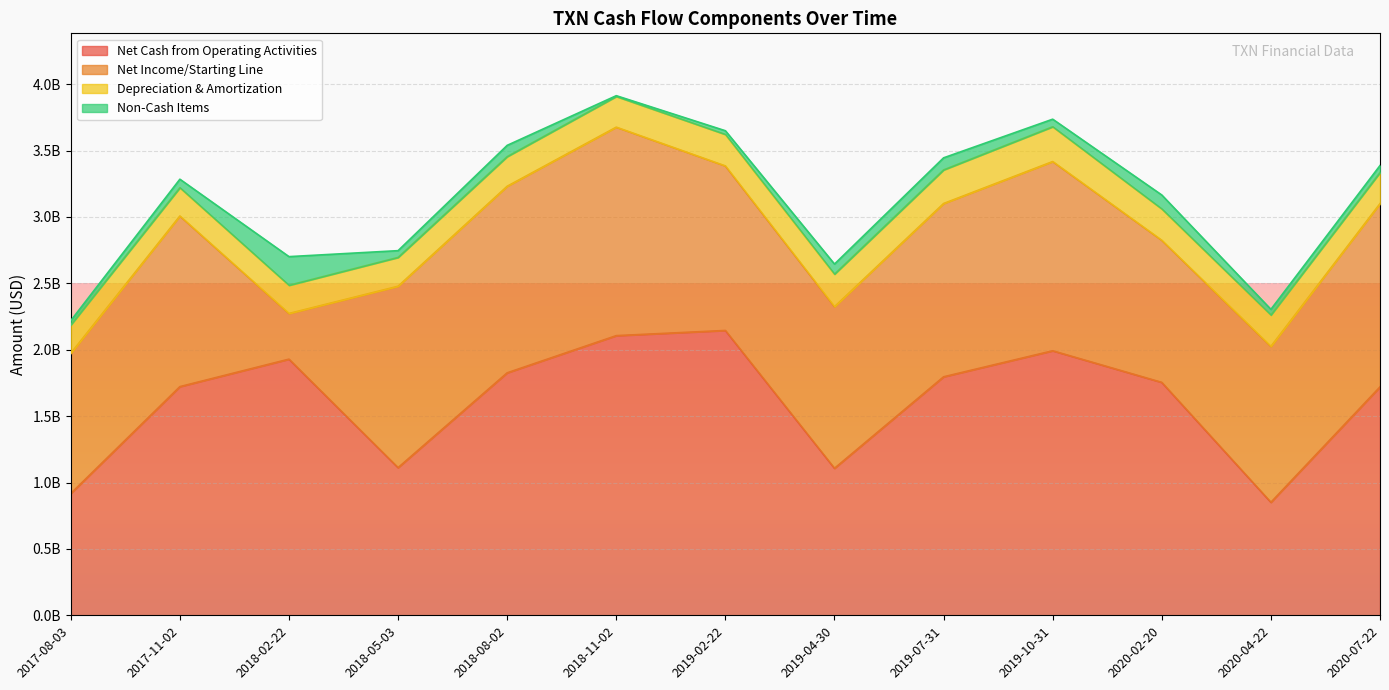

True or false: Net Cash from Operating Activities has a value of 1796000000 at 2019-07-31.

True